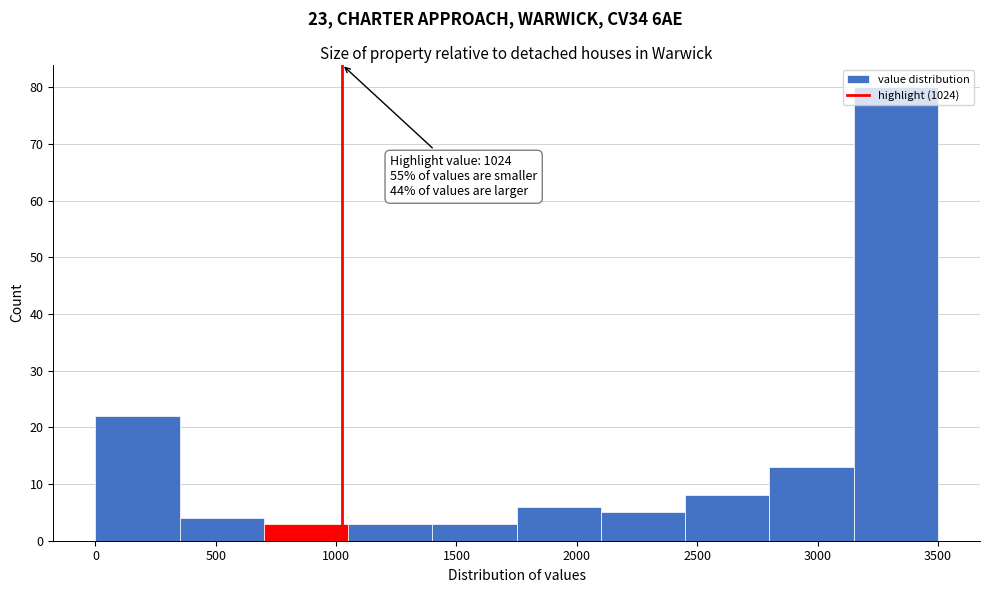

Over which range of the x-axis is the bar tallest?

3150 to 3500